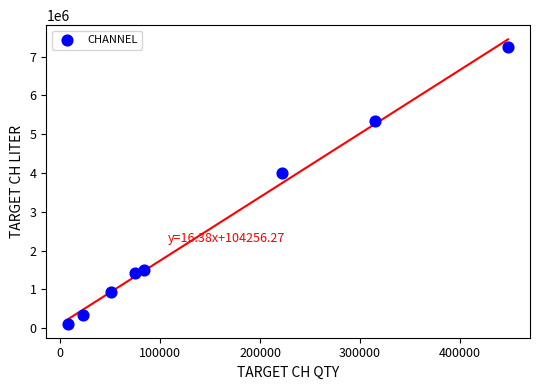

What is the range of X values (max minus min)?

440167.6